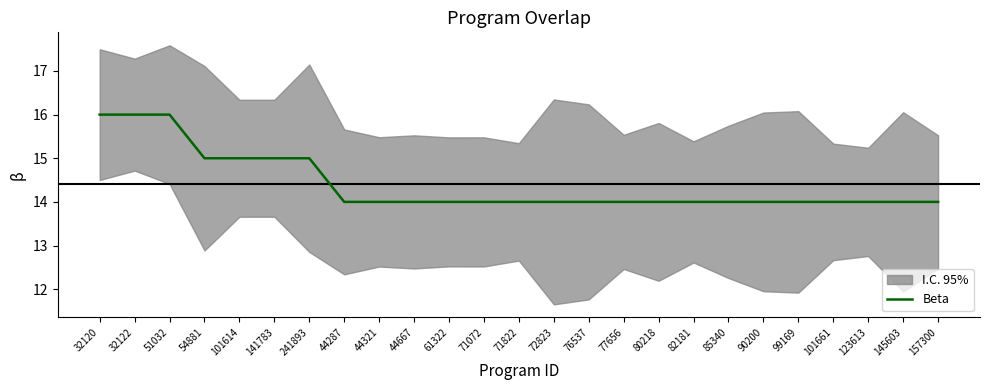

Is this an area chart (filled region under the line)?

No